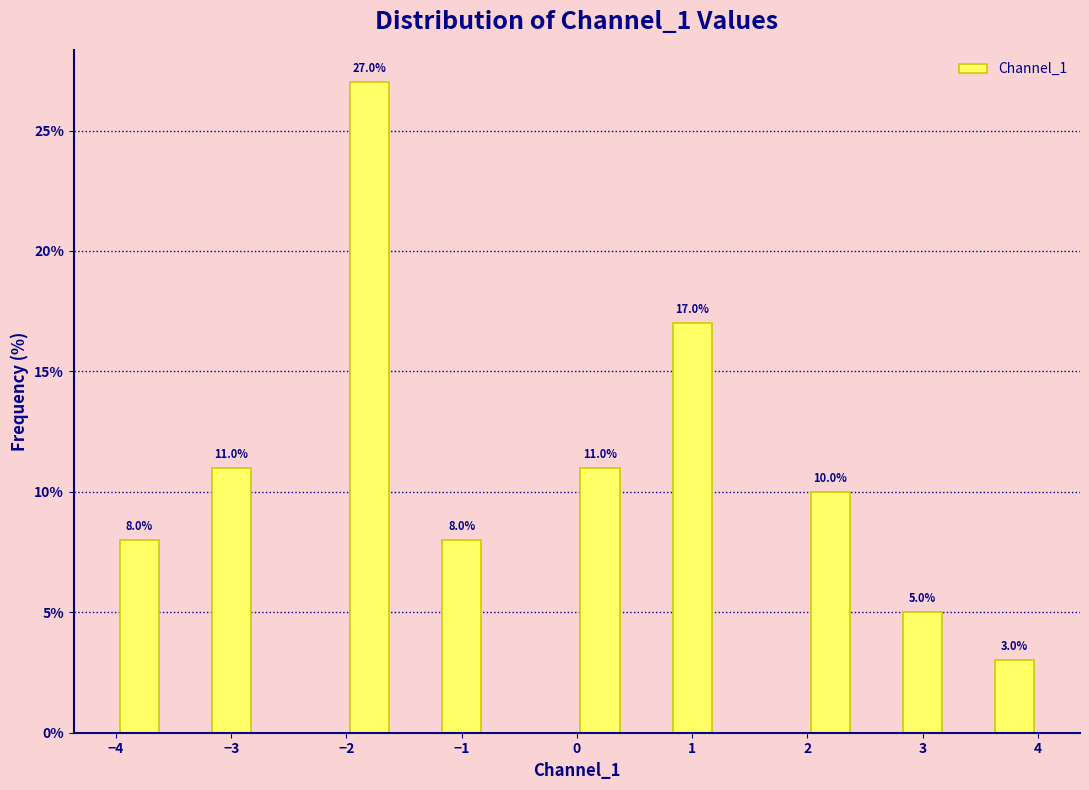

Which range on the x-axis has the tallest bar?

-2.0 to -1.6